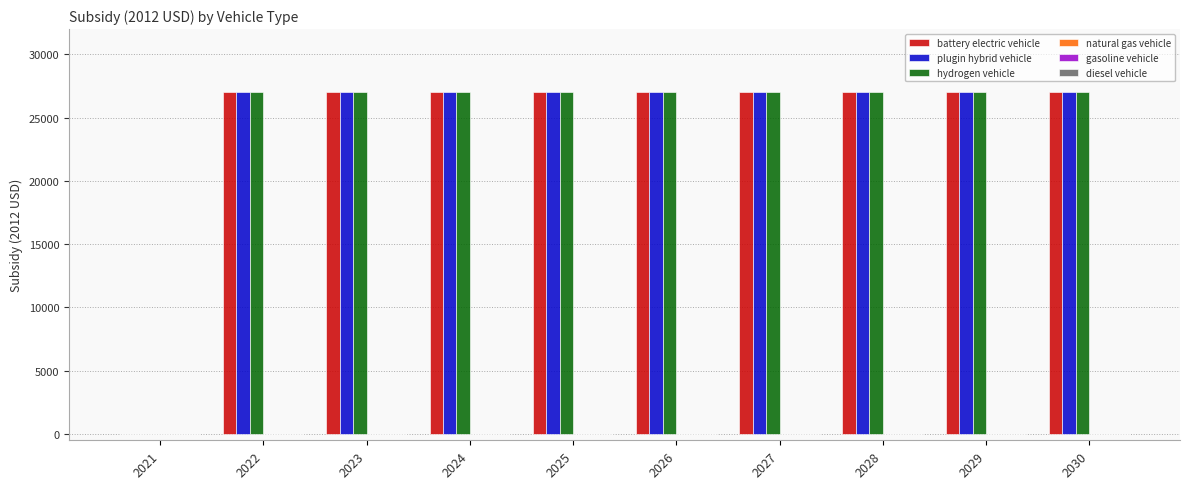

How many distinct data groups are displayed?

3